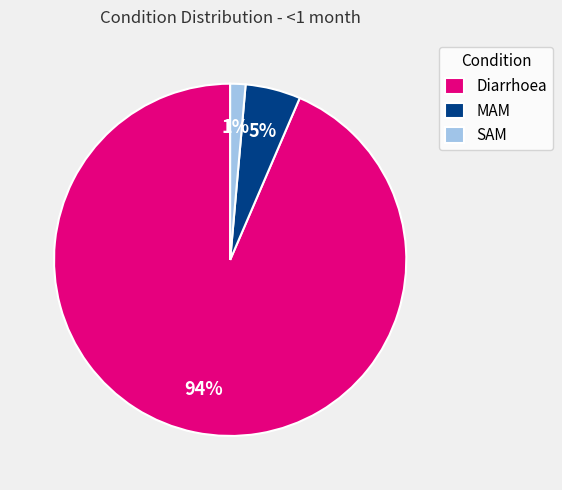

Between MAM and SAM, which is larger?

MAM